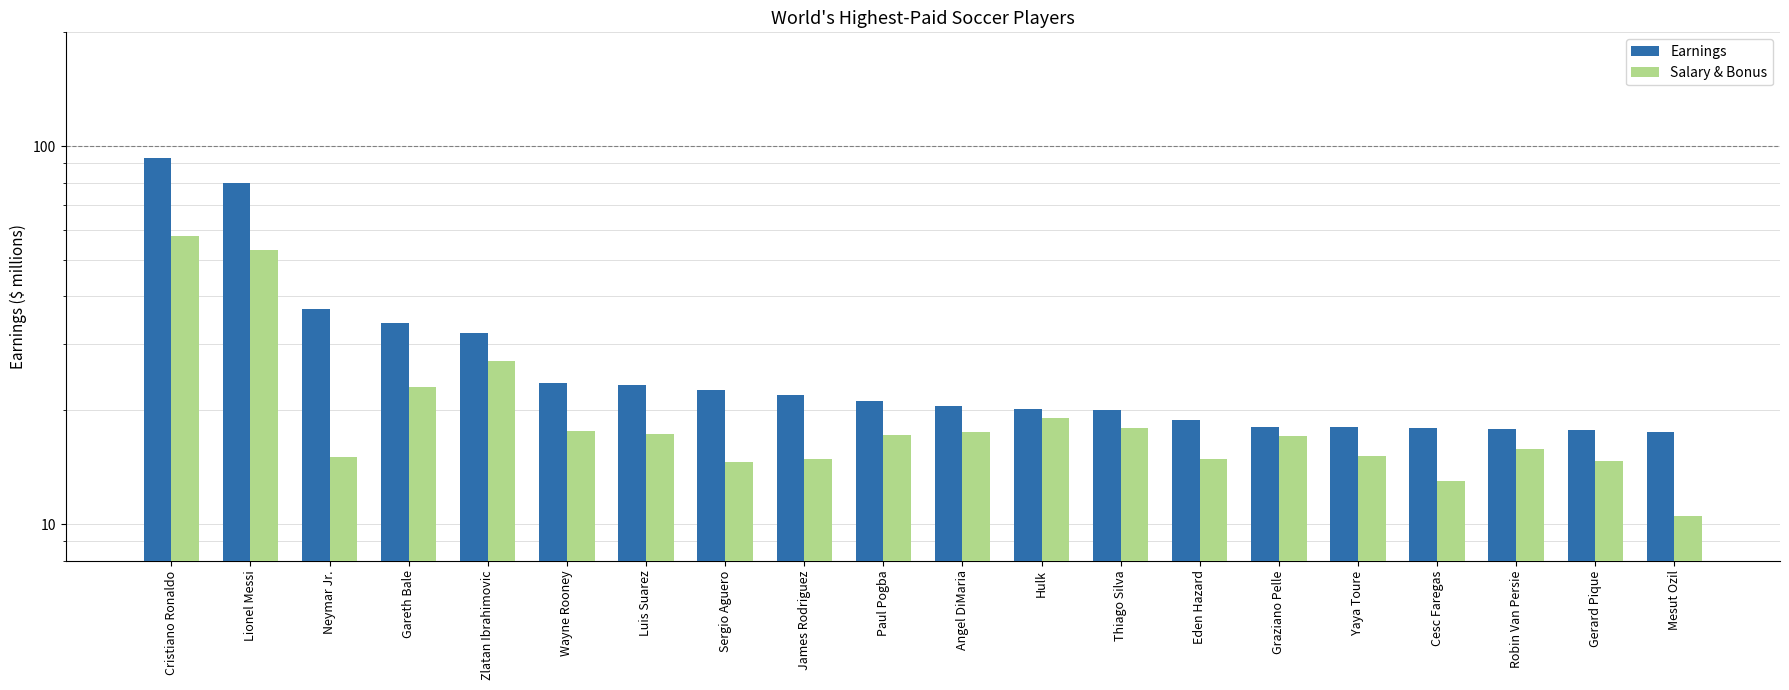

At which label does Salary & Bonus first exceed 17?

Cristiano Ronaldo